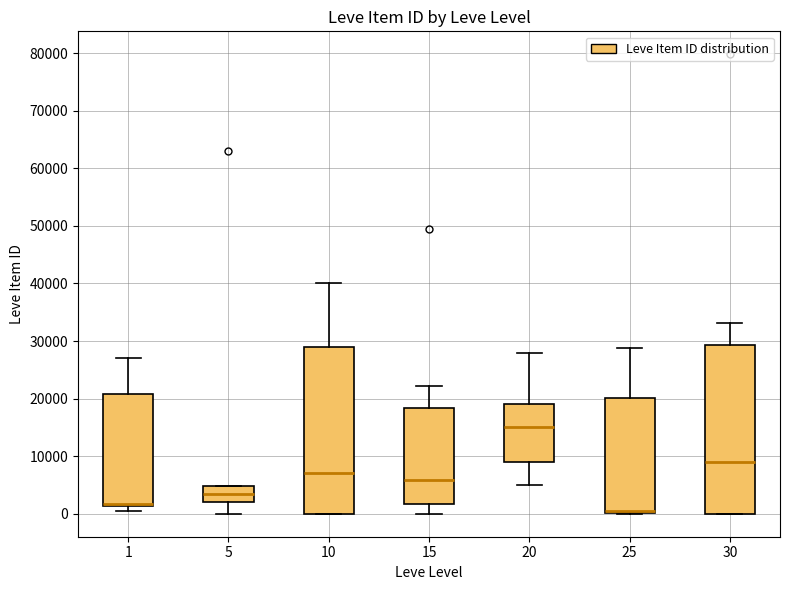

Which box's median line is the highest?

20